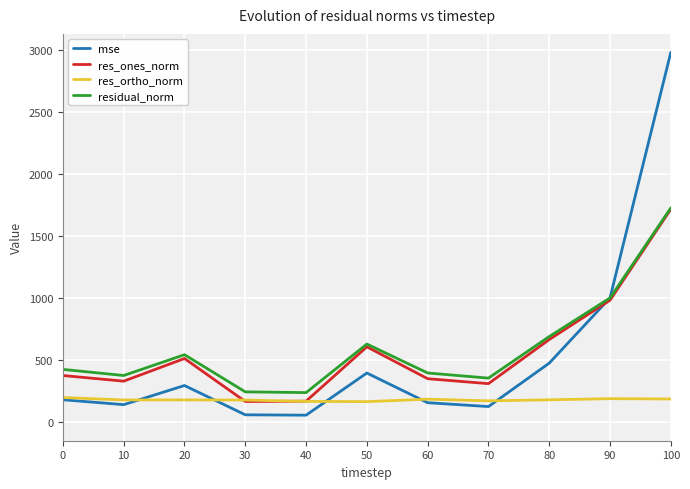

How many distinct data groups are displayed?

4